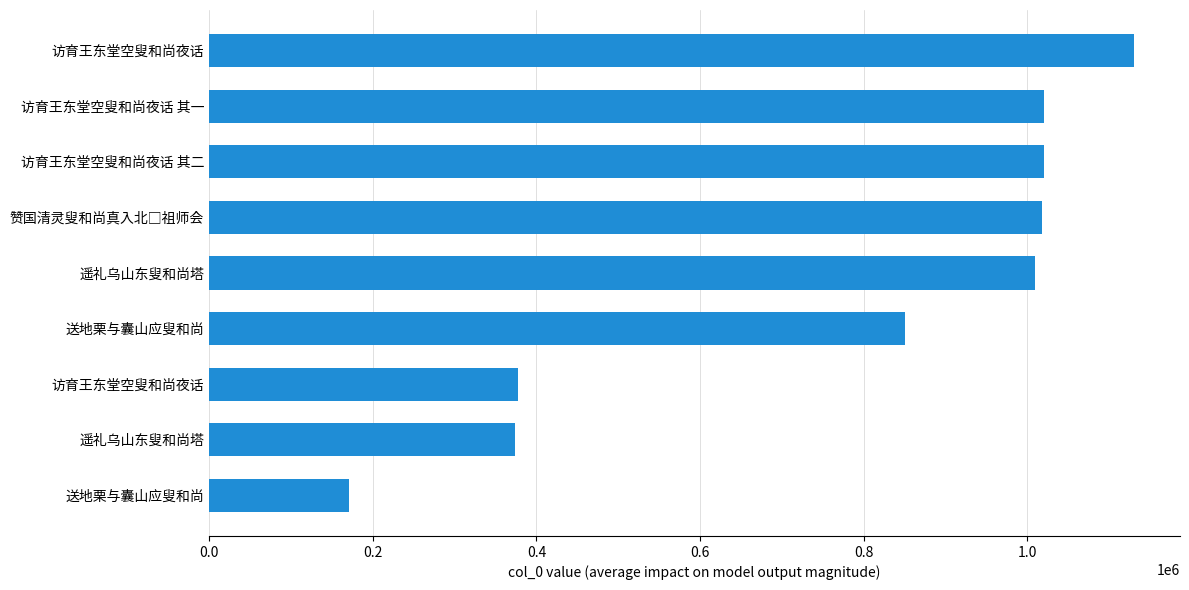

How many bars are there in total?

9